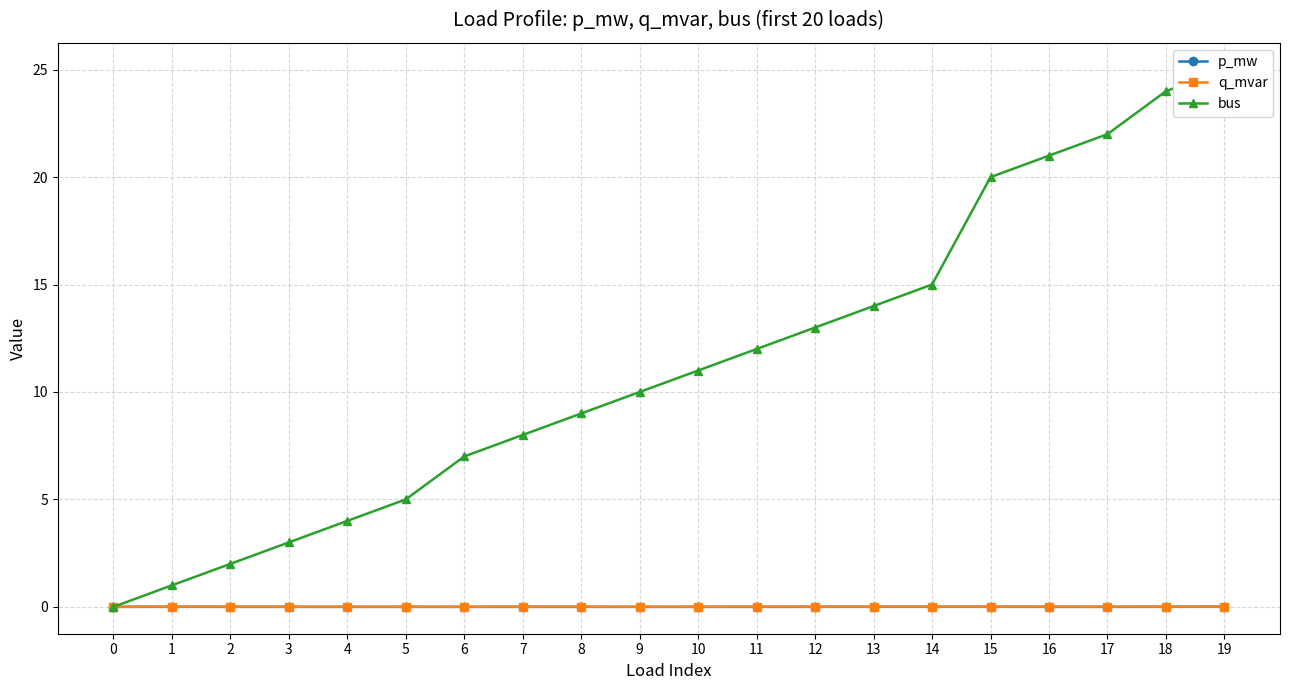

Is it true that p_mw equals 0.0 at 5?

True